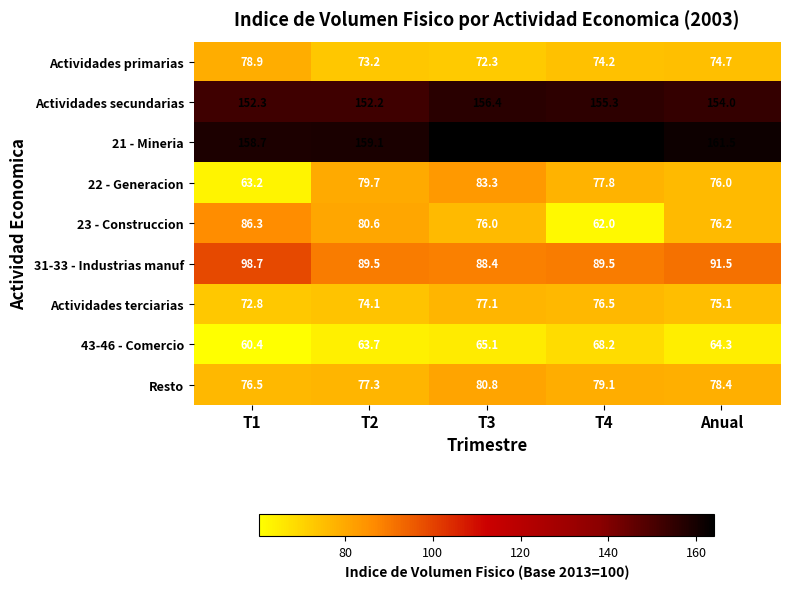

What is the difference between the second highest and minimum values in the Resto series?

2.6